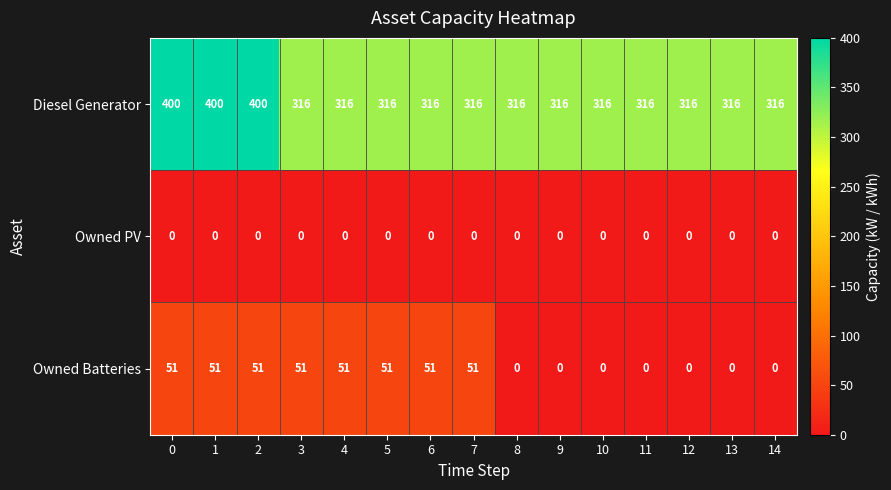

List the series in order of their peak value, highest first.

Diesel Generator, Owned Batteries, Owned PV